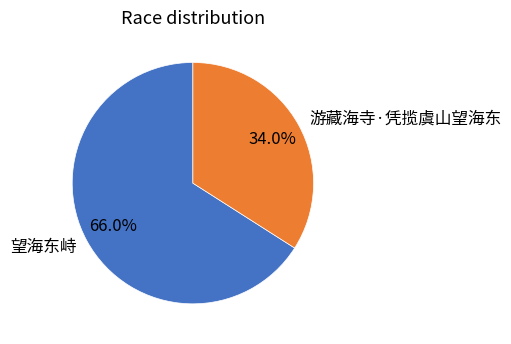

Approximately how many times larger is the value at 游藏海寺·凭揽虞山望海东 compared to 望海东峙?

0.5